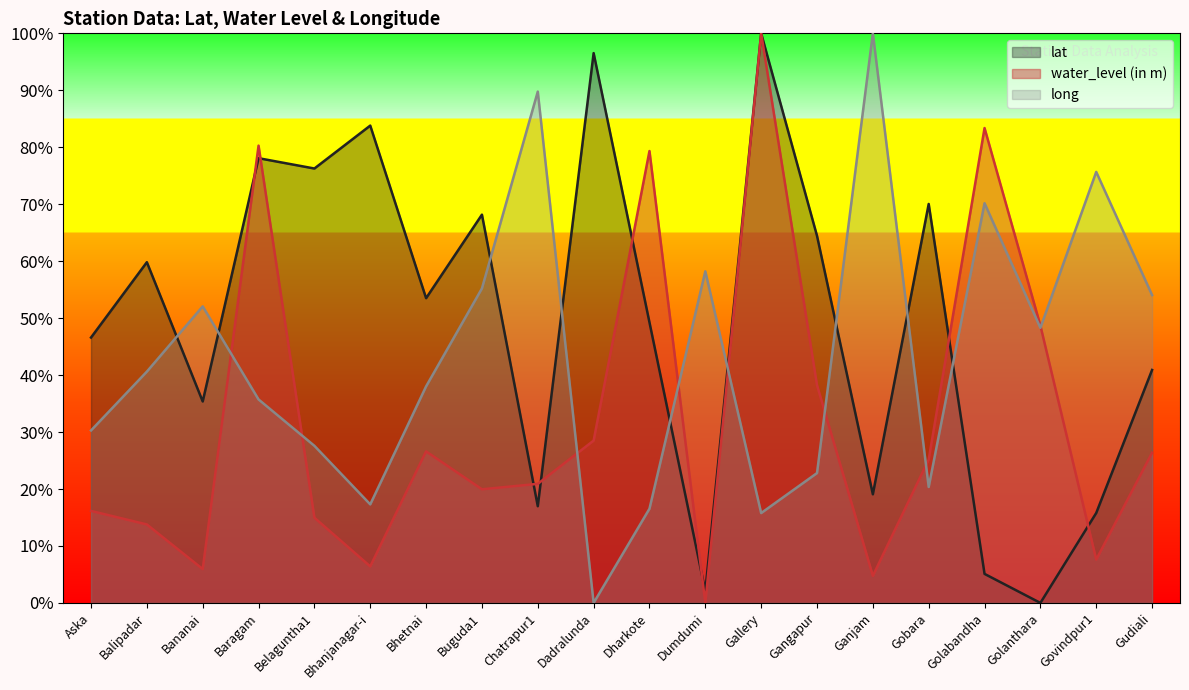

Which series has the largest total across all categories?

lat